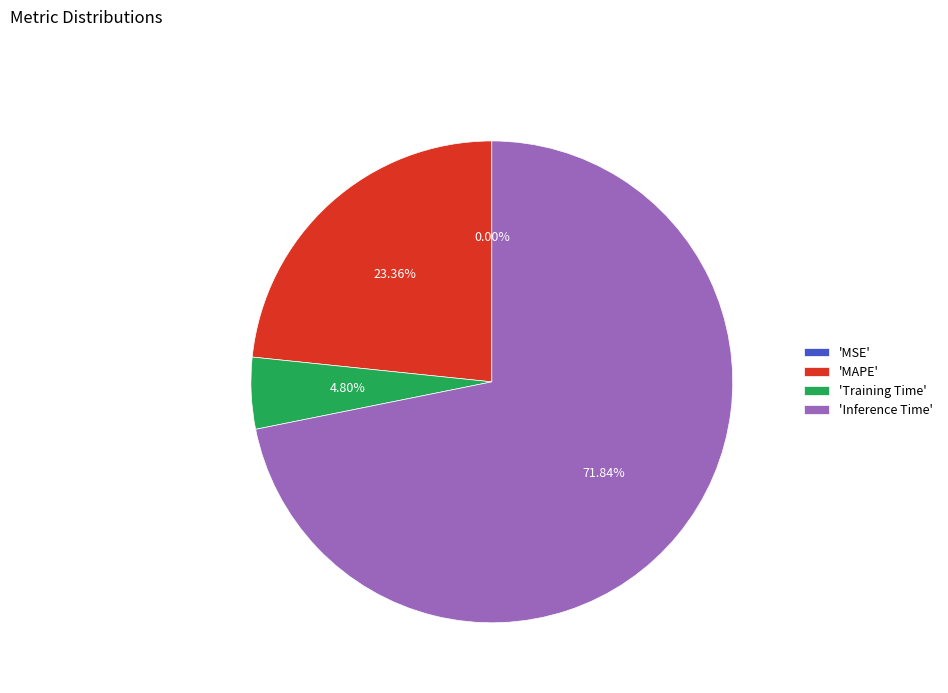

To the nearest percent, what is the difference between the largest and smallest slice percentages?

72%